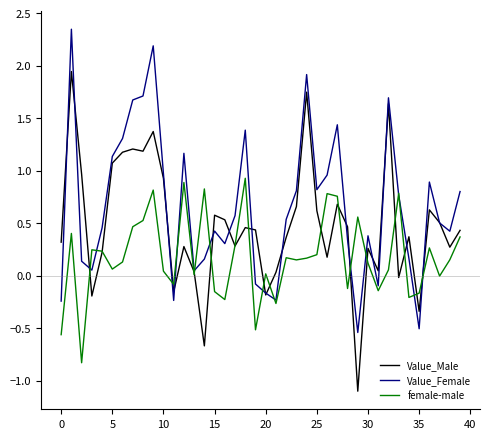

Which series has the largest range (max minus min)?

Value_Male